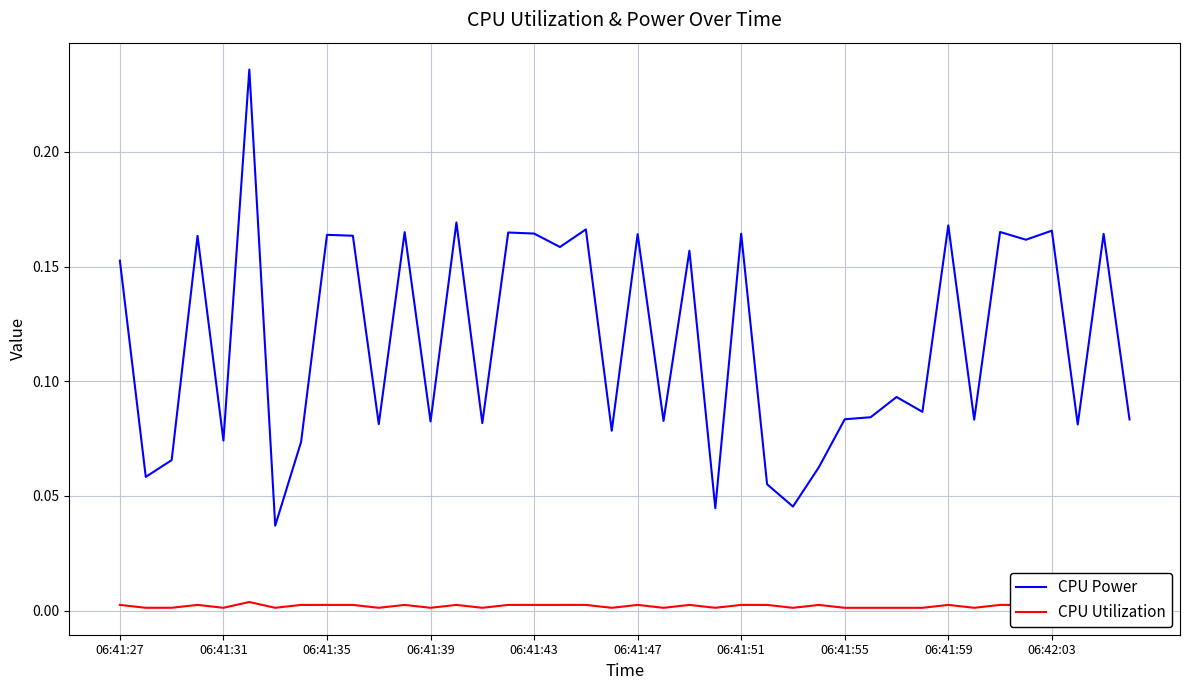

List the series in order of their overall mean, highest first.

CPU Power, CPU Utilization